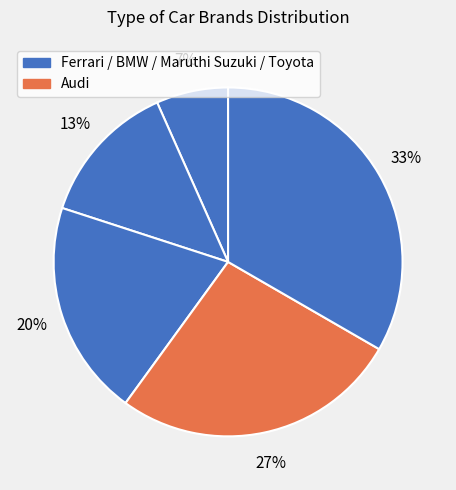

Which category has the smallest portion of the pie?

Ferrari